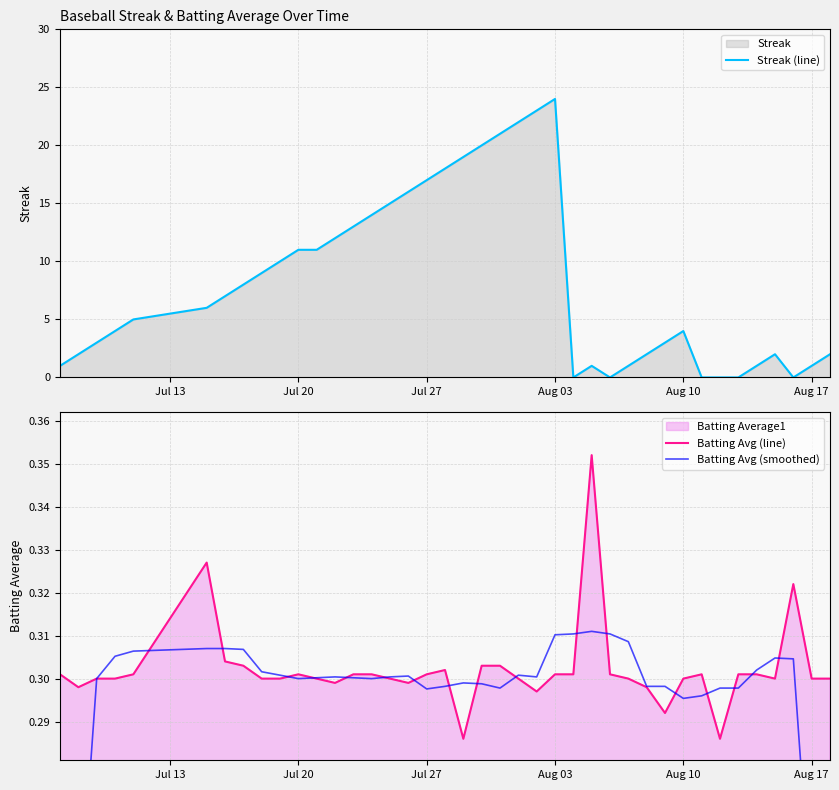

Reading left to right, what are all the values shown in this chart?

Streak (line): 1.0	2.0	3.0	4.0	5.0	6.0	7.0	8.0	9.0	10.0	11.0	11.0	12.0	13.0	14.0	15.0	16.0	17.0	18.0	19.0	20.0	21.0	22.0	23.0	24.0	0.0	1.0	0.0	1.0	2.0	3.0	4.0	0.0	0.0	0.0	1.0	2.0	0.0	1.0	2.0
Batting Avg (line): 0.3	0.3	0.3	0.3	0.3	0.3	0.3	0.3	0.3	0.3	0.3	0.3	0.3	0.3	0.3	0.3	0.3	0.3	0.3	0.3	0.3	0.3	0.3	0.3	0.3	0.3	0.4	0.3	0.3	0.3	0.3	0.3	0.3	0.3	0.3	0.3	0.3	0.3	0.3	0.3
Batting Avg (smoothed): 0.2	0.2	0.3	0.3	0.3	0.3	0.3	0.3	0.3	0.3	0.3	0.3	0.3	0.3	0.3	0.3	0.3	0.3	0.3	0.3	0.3	0.3	0.3	0.3	0.3	0.3	0.3	0.3	0.3	0.3	0.3	0.3	0.3	0.3	0.3	0.3	0.3	0.3	0.2	0.2